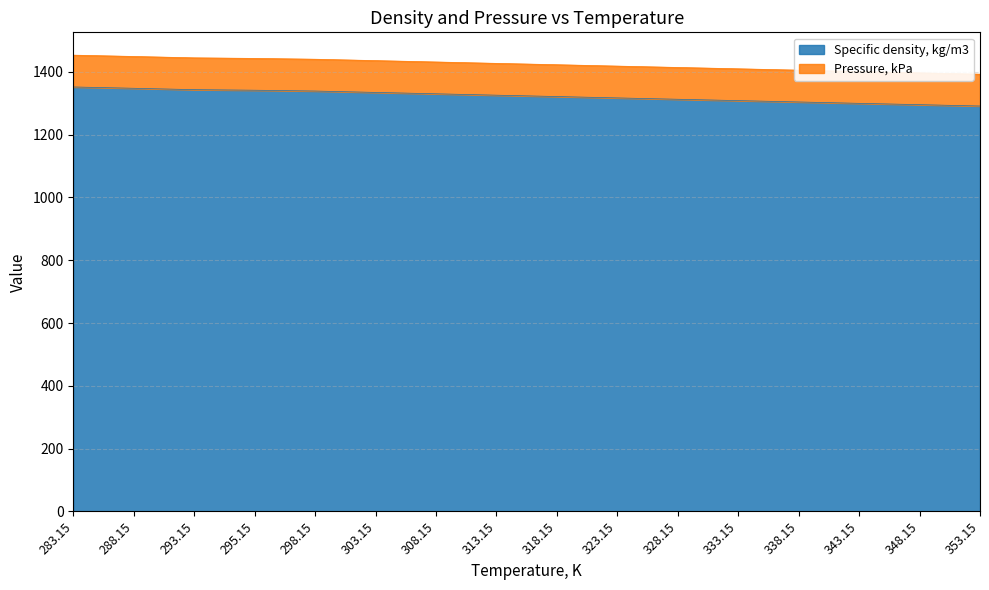

What is the difference between the maximum and minimum values?

60.7